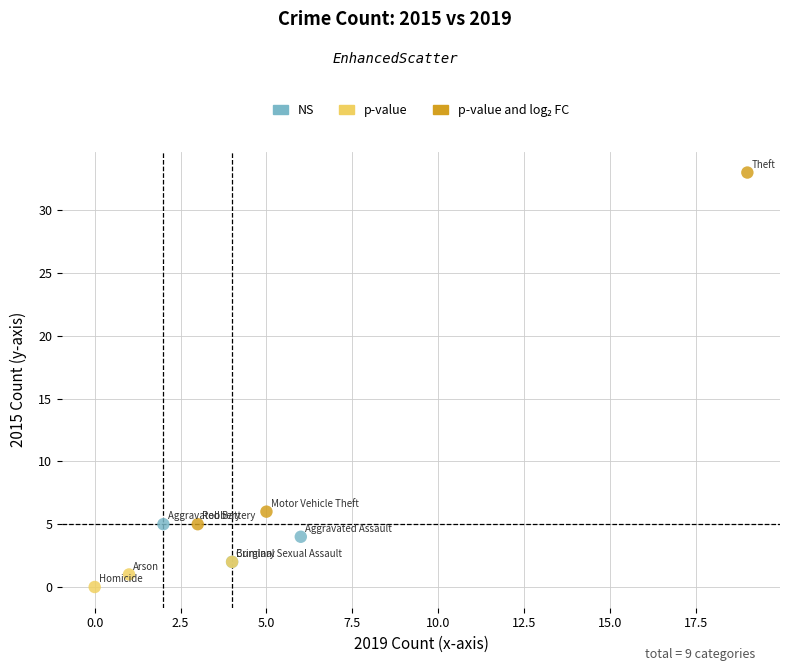

Which series contains the lowest Y value?

p-value